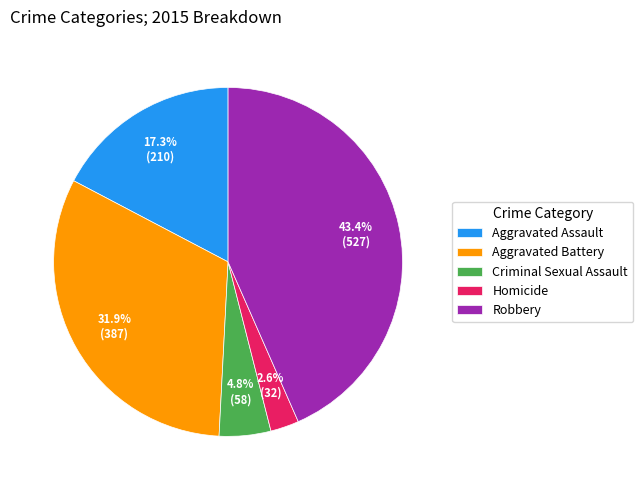

How many slices are in this pie chart?

5